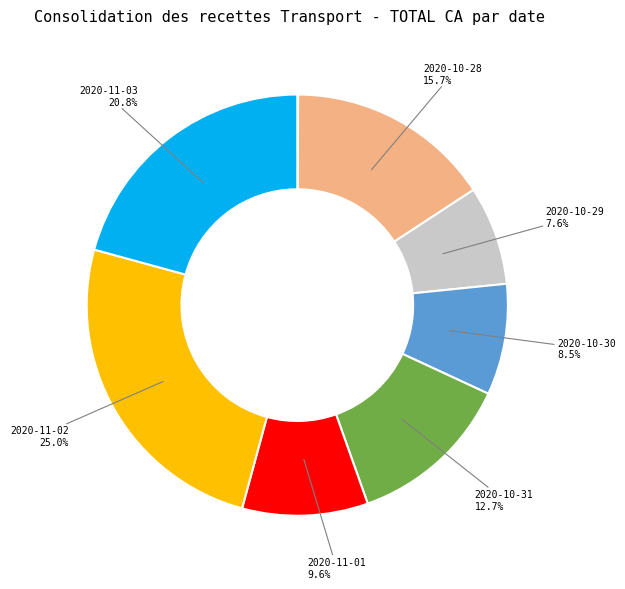

Does any single category account for the majority?

No